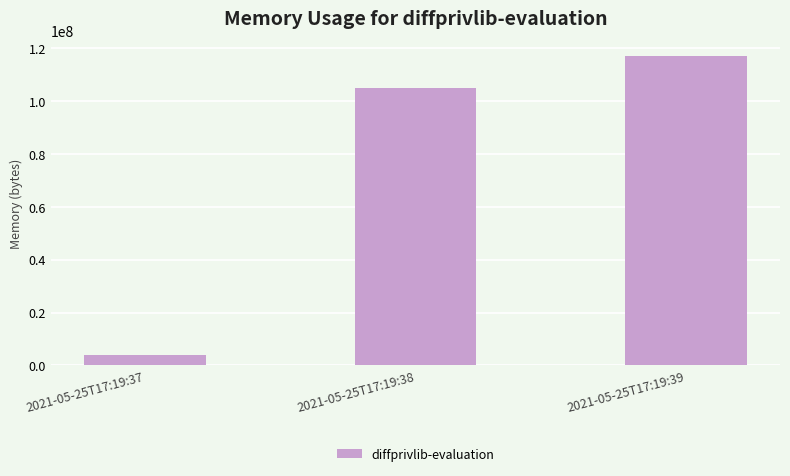

Reading right to left, extract all data points from this chart.

2021-05-25T17:19:39=116916224	2021-05-25T17:19:38=104853504	2021-05-25T17:19:37=3784704